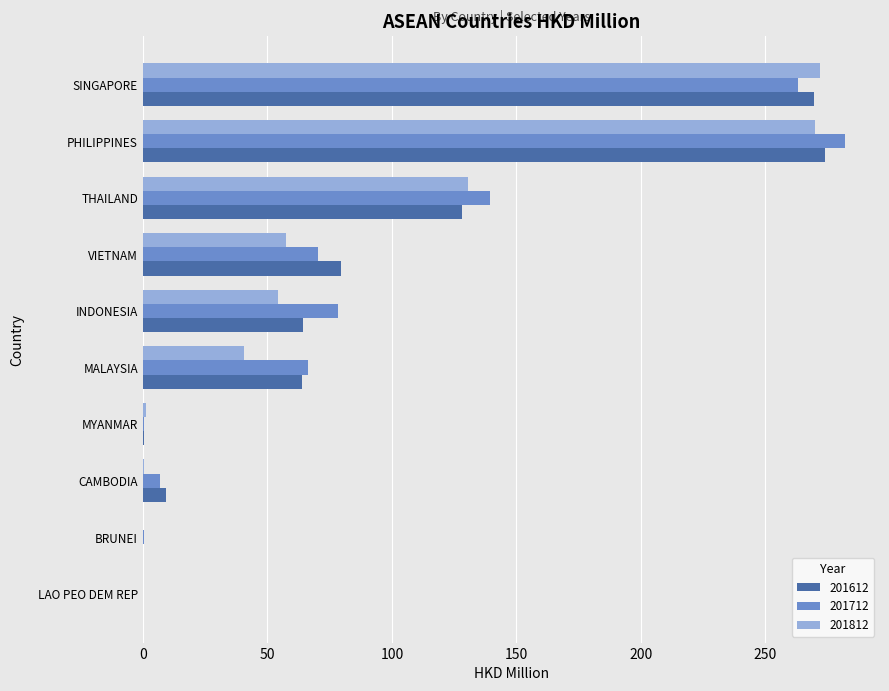

Read the 201812 value at PHILIPPINES.

270.1